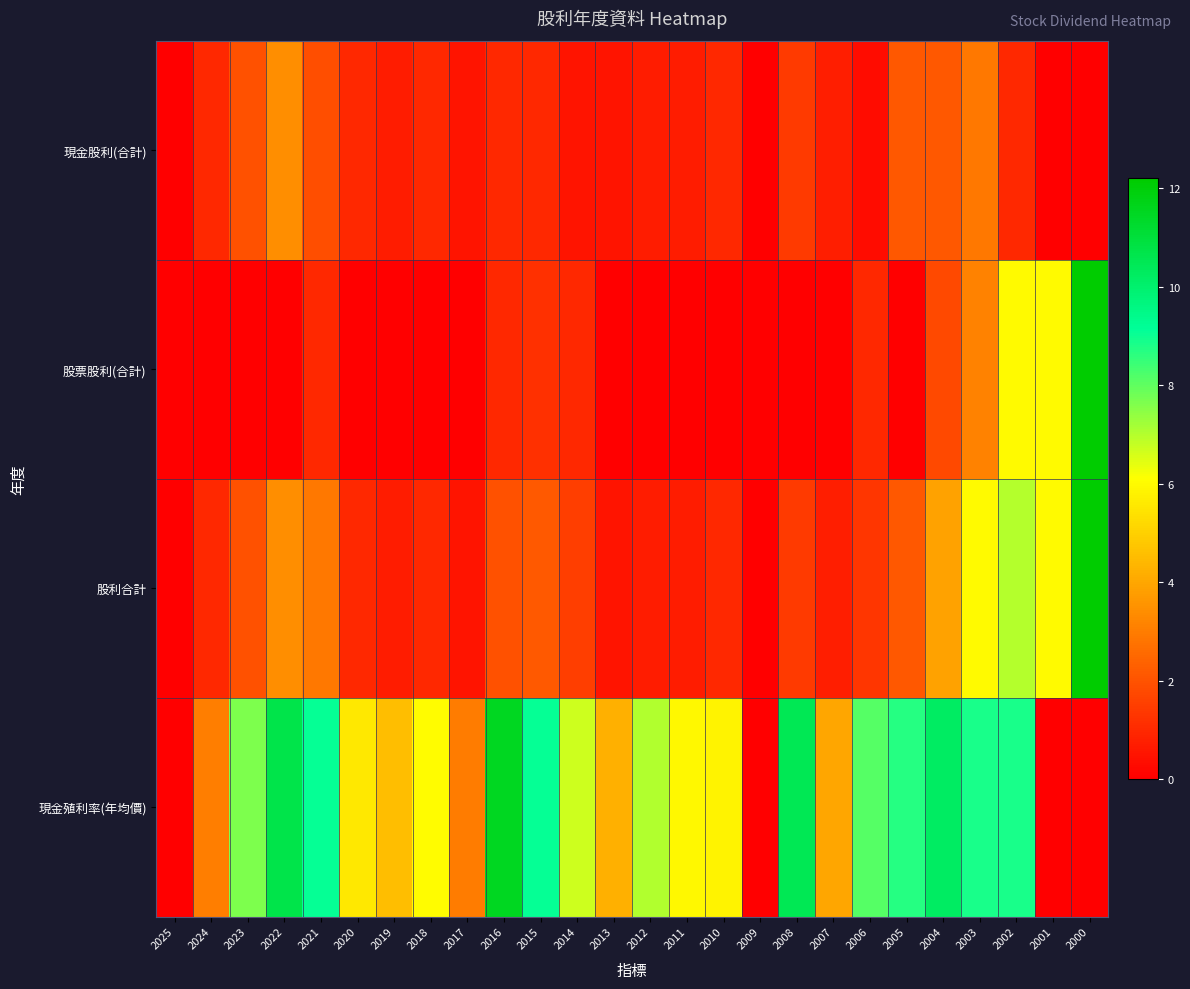

Reading right to left, what are all the values shown in this chart?

現金股利(合計): 2000=0.0	2001=0.0	2002=1.0	2003=2.9	2004=2.1	2005=2.1	2006=0.3	2007=0.8	2008=1.4	2009=0.0	2010=1.0	2011=0.7	2012=0.7	2013=0.5	2014=0.5	2015=1.0	2016=1.0	2017=0.5	2018=1.0	2019=0.7	2020=1.0	2021=1.9	2022=3.4	2023=2.0	2024=1.0	2025=0.0
股票股利(合計): 2000=12.2	2001=6.0	2002=6.0	2003=3.1	2004=1.8	2005=0.0	2006=1.0	2007=0.0	2008=0.0	2009=0.0	2010=0.0	2011=0.0	2012=0.0	2013=0.0	2014=1.0	2015=1.2	2016=1.0	2017=0.0	2018=0.0	2019=0.0	2020=0.0	2021=1.0	2022=0.0	2023=0.0	2024=0.0	2025=0.0
股利合計: 2000=12.2	2001=6.0	2002=7.0	2003=6.0	2004=3.9	2005=2.1	2006=1.3	2007=0.8	2008=1.4	2009=0.0	2010=1.0	2011=0.7	2012=0.7	2013=0.5	2014=1.5	2015=2.2	2016=2.0	2017=0.5	2018=1.0	2019=0.7	2020=1.0	2021=2.9	2022=3.4	2023=2.0	2024=1.0	2025=0.0
現金殖利率(年均價): 2000=0.0	2001=0.0	2002=8.8	2003=8.8	2004=10.2	2005=8.7	2006=8.1	2007=4.0	2008=10.5	2009=0.0	2010=5.8	2011=5.9	2012=7.0	2013=4.2	2014=6.7	2015=9.1	2016=11.5	2017=3.0	2018=6.0	2019=4.5	2020=5.6	2021=9.1	2022=10.7	2023=7.7	2024=3.0	2025=0.0